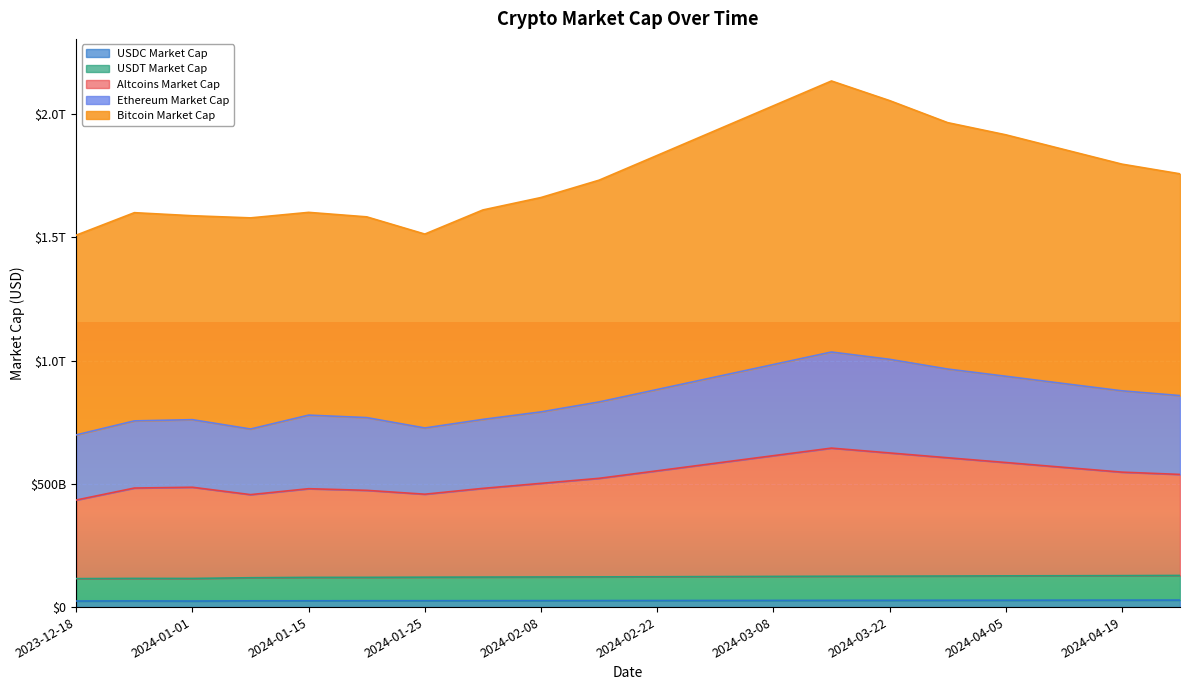

The value of USDT Market Cap at 2024-02-15 is 68248667847.5. True or false?

False